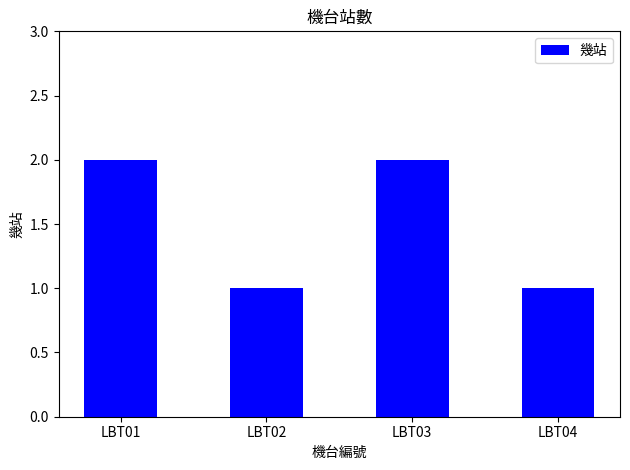

Which has a higher value, LBT02 or LBT03?

LBT03